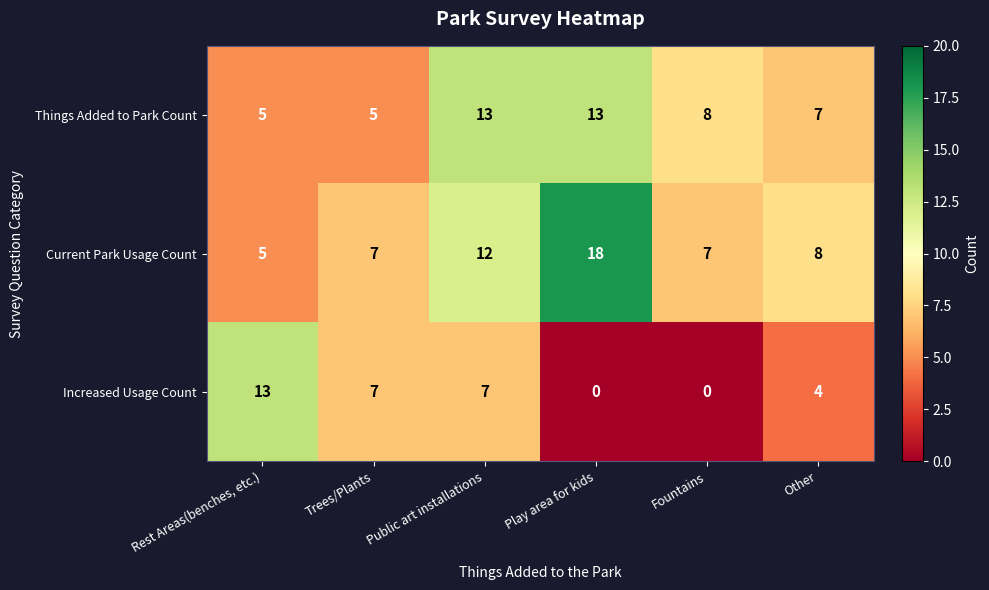

Reading left to right, transcribe all the data shown in this chart.

Things Added to Park Count: 5	5	13	13	8	7
Current Park Usage Count: 5	7	12	18	7	8
Increased Usage Count: 13	7	7	0	0	4